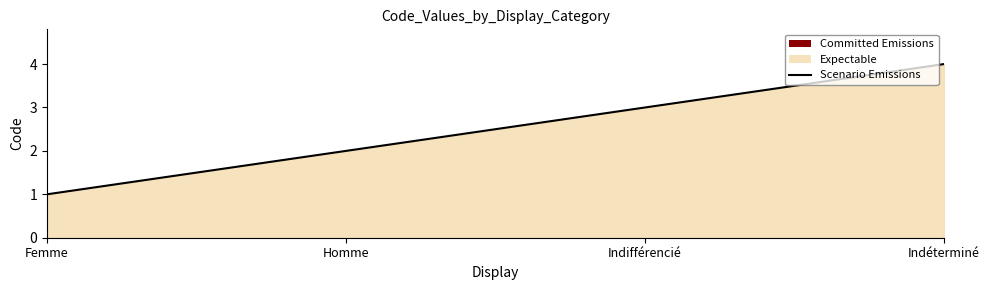

True or false: the data shows 1 at Femme.

True